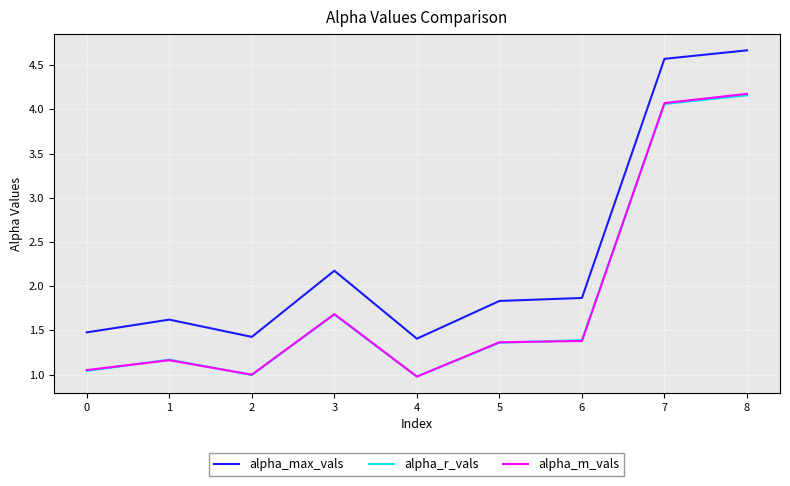

True or false: alpha_r_vals has more than 1 points higher than both neighbors.

True